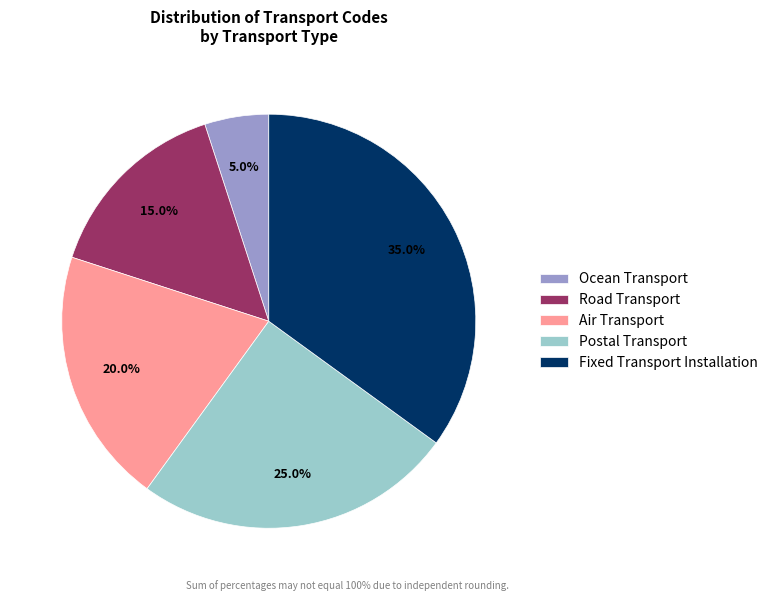

To the nearest percent, what is the average slice percentage?

20%